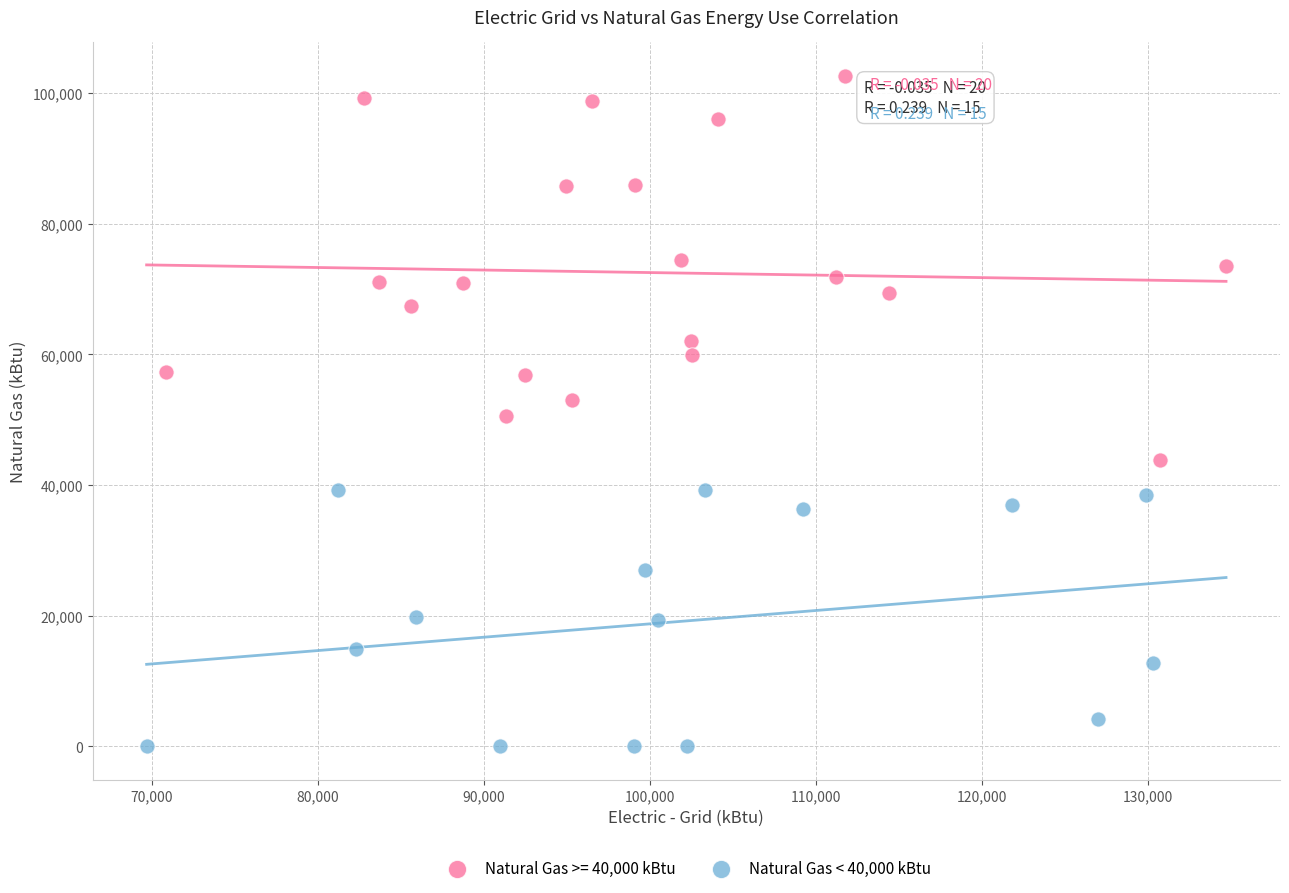

Which series reaches the minimum Y coordinate?

Natural Gas < 40,000 kBtu